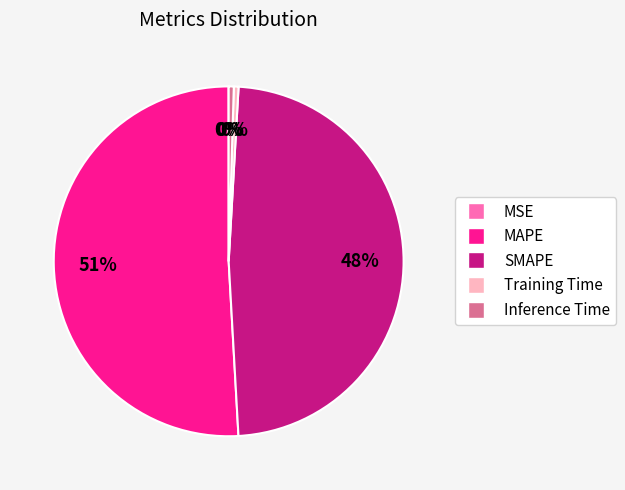

Which has a higher value, MAPE or Training Time?

MAPE